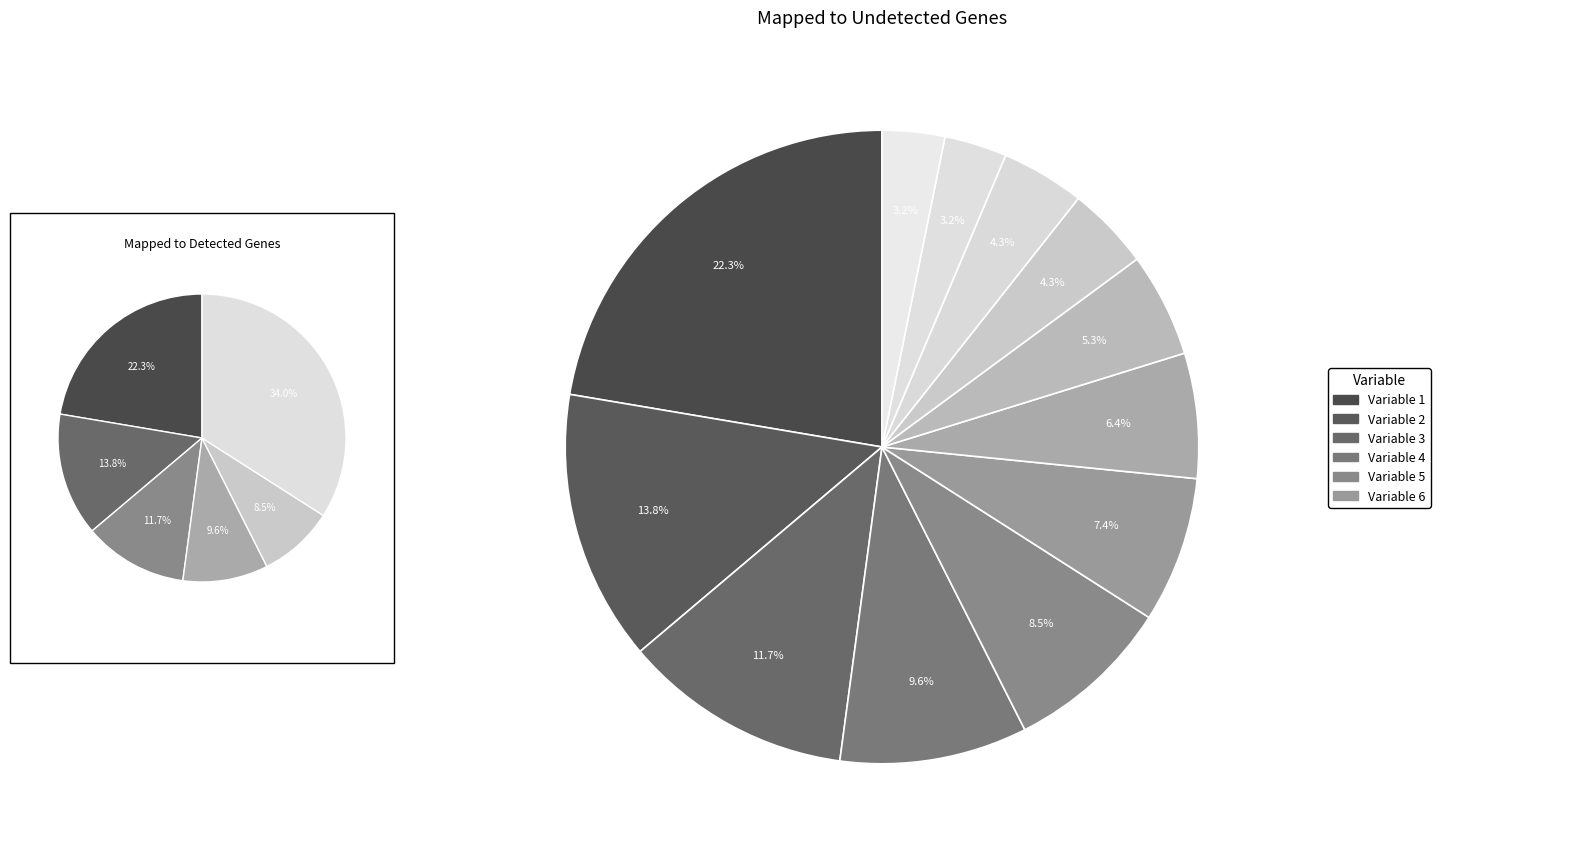

Rank the categories by value from lowest to highest.

11, 12, 9, 10, 8, 7, 6, 5, 4, 3, 2, 1